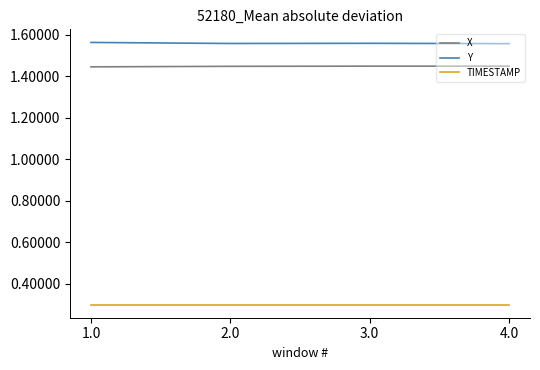

What position from the left is 3.0?

3